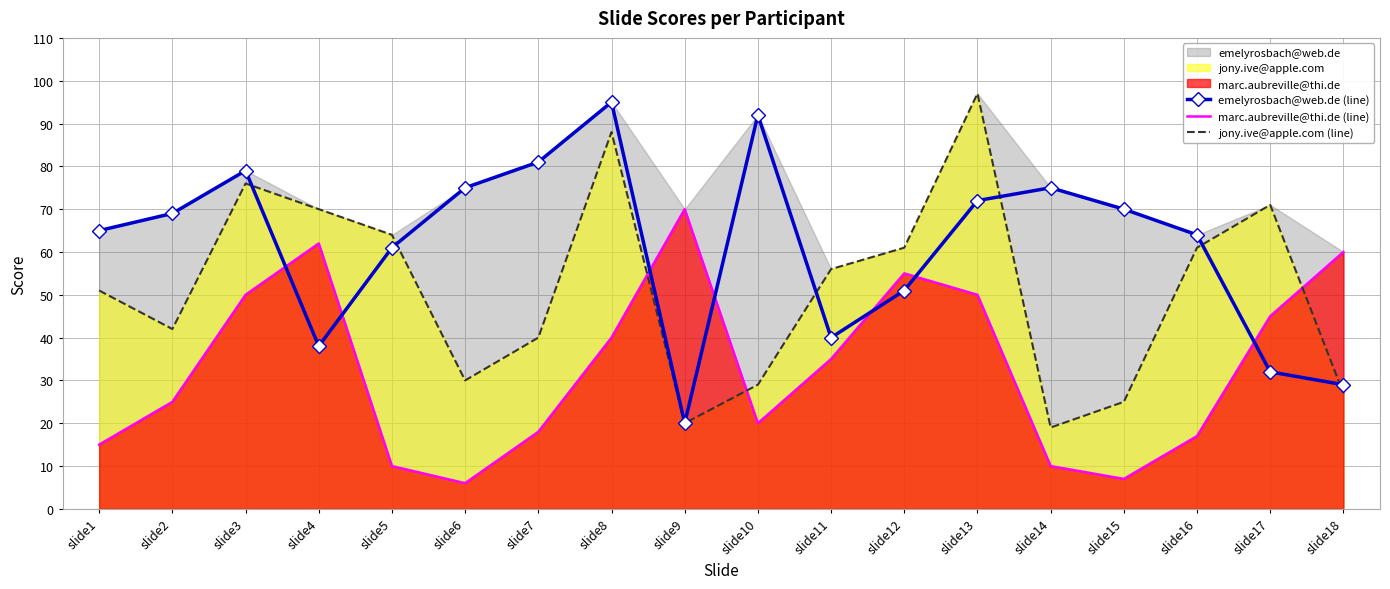

After their last crossing, which series has the higher values: emelyrosbach@web.de (line) or marc.aubreville@thi.de (line)?

marc.aubreville@thi.de (line)